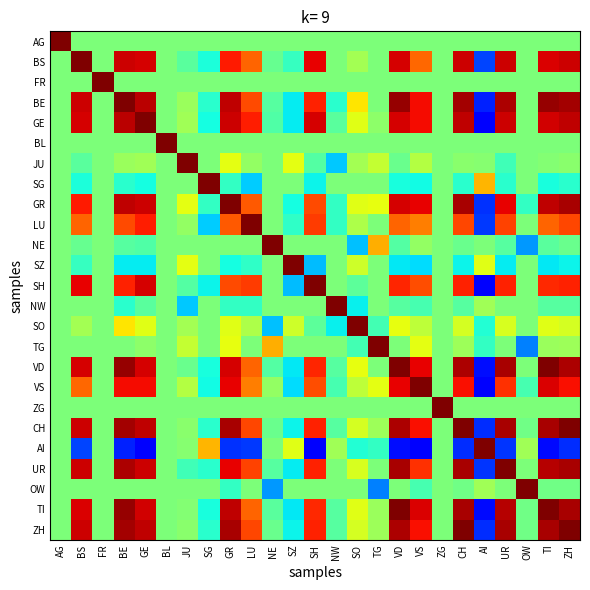

How many series are shown in this chart?

25